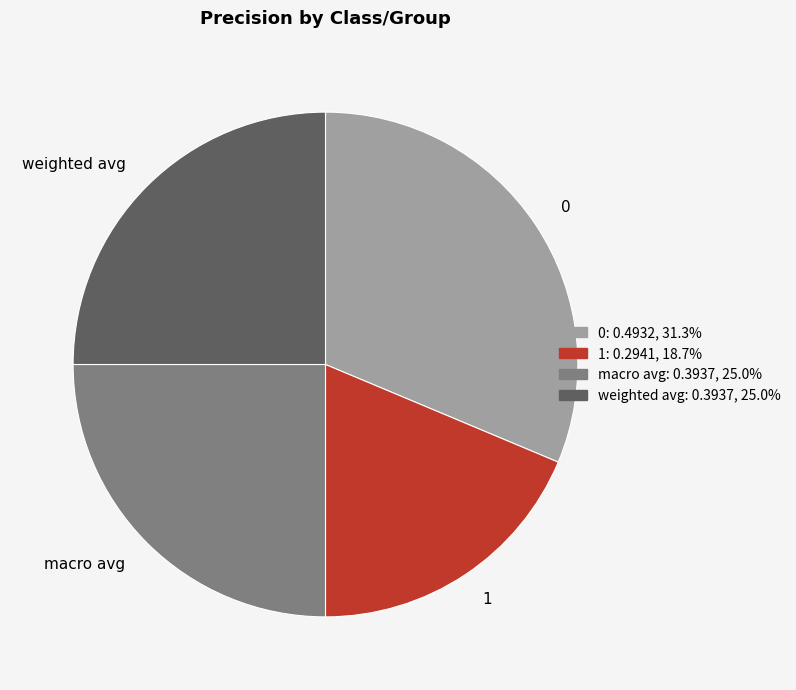

Combined, do 0 and macro avg account for over 50%?

Yes